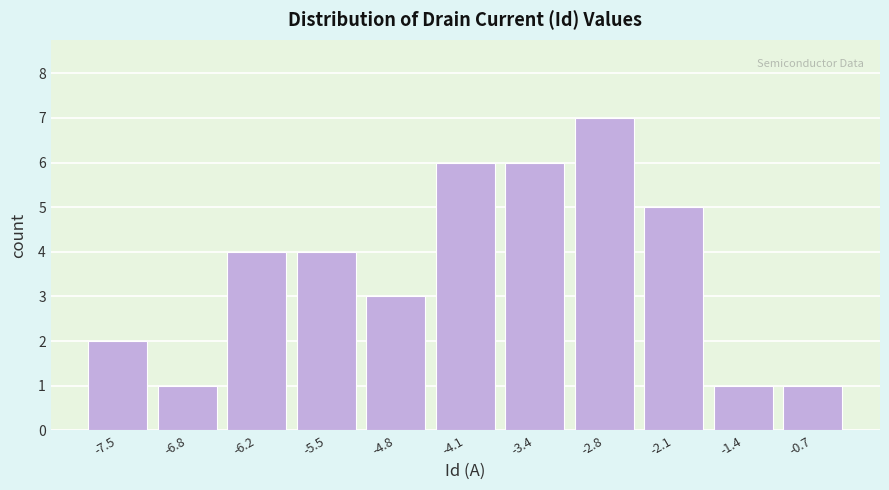

Reading left to right, list every bar in this chart as the range it spans on the x-axis followed by its height. Neither the bar edges nor the heights are printed on the chart, so give them approximately, as read against the axes.

-7.9 to -7.2: 2
-7.2 to -6.5: 1
-6.5 to -5.8: 4
-5.8 to -5.1: 4
-5.1 to -4.5: 3
-4.5 to -3.8: 6
-3.8 to -3.1: 6
-3.1 to -2.4: 7
-2.4 to -1.7: 5
-1.7 to -1.1: 1
-1.1 to -0.4: 1